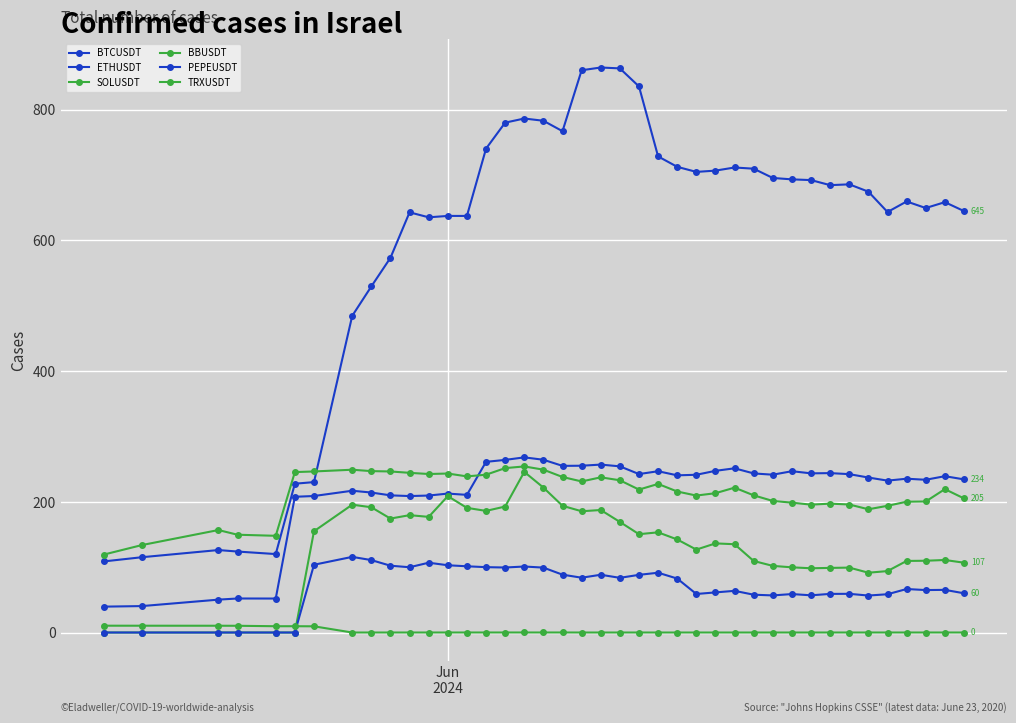

What is the difference between the maximum and second lowest values in the BTCUSDT series?

749.4